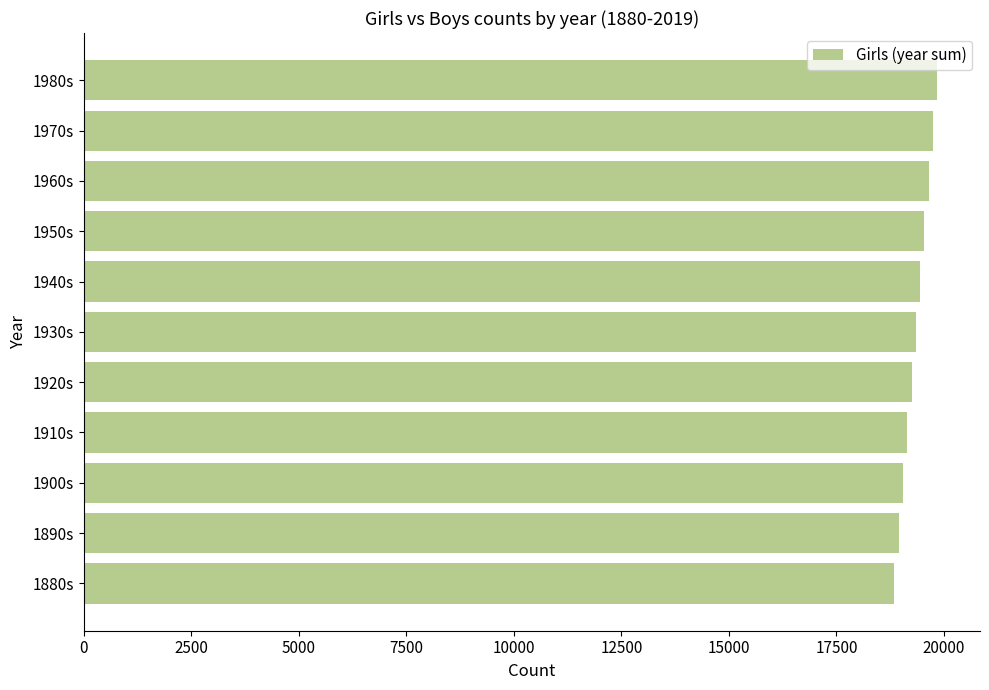

What is the minimum value shown in the chart?

18845